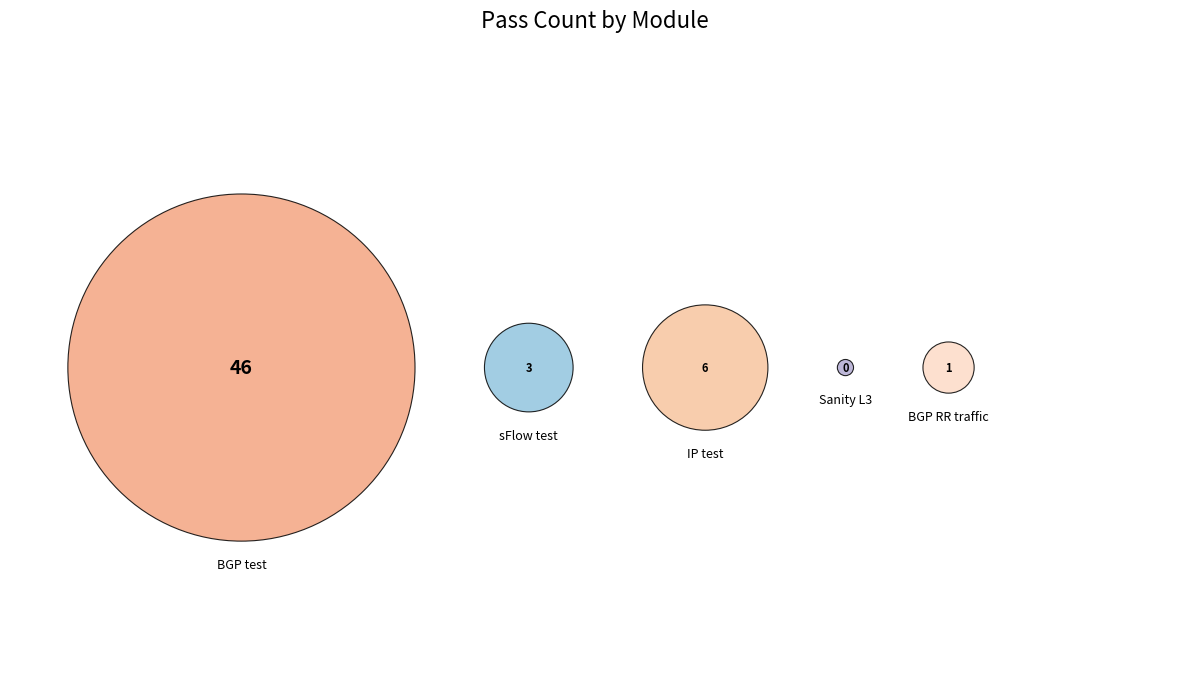

Rank the categories by value from highest to lowest.

routing/BGP/test_bgp.py, routing/test_ip.py, system/test_sflow.py, routing/BGP/test_bgp_rr_traffic.py, sanity/test_sanity_l3.py